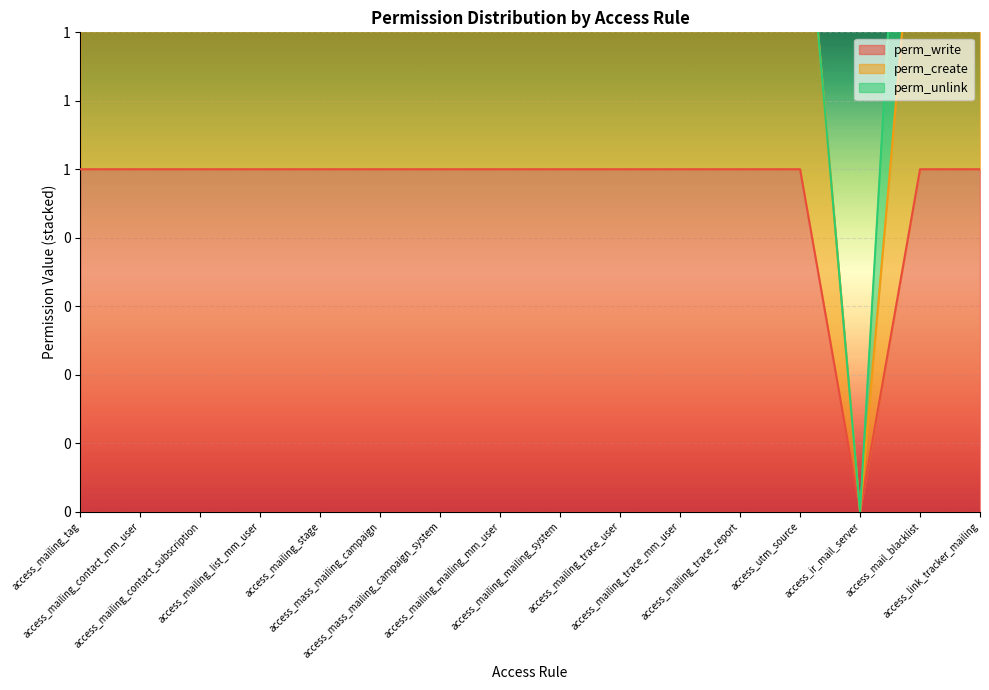

At which category does the chart reach its minimum across all series?

access_ir_mail_server